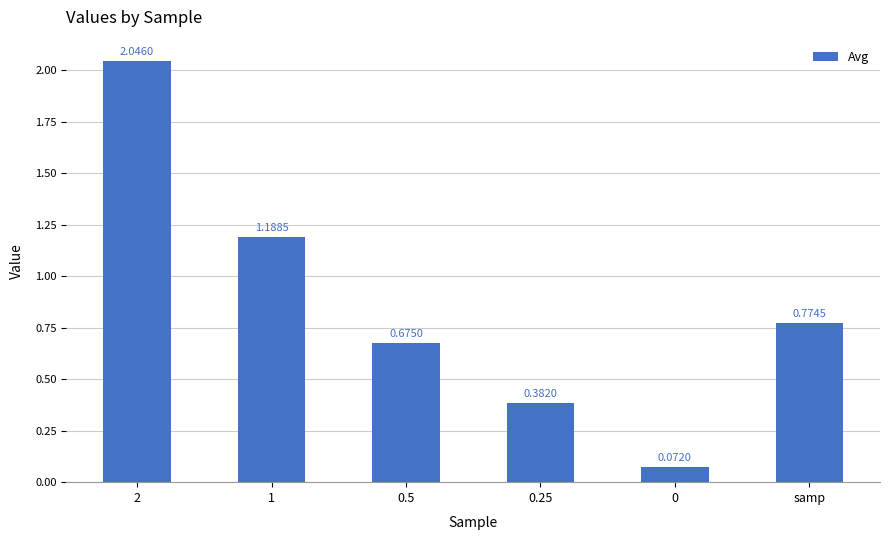

What is the label of the 4th bar from the left?

0.25